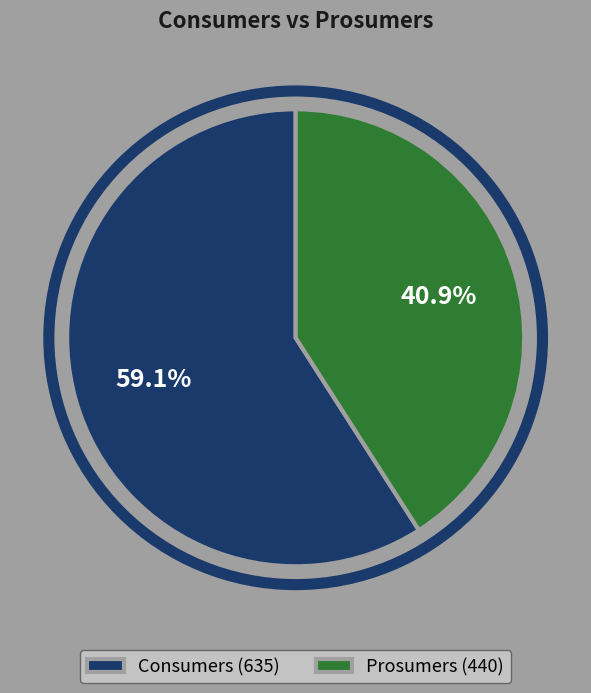

What percentage is the Prosumers slice, to the nearest percent?

41%